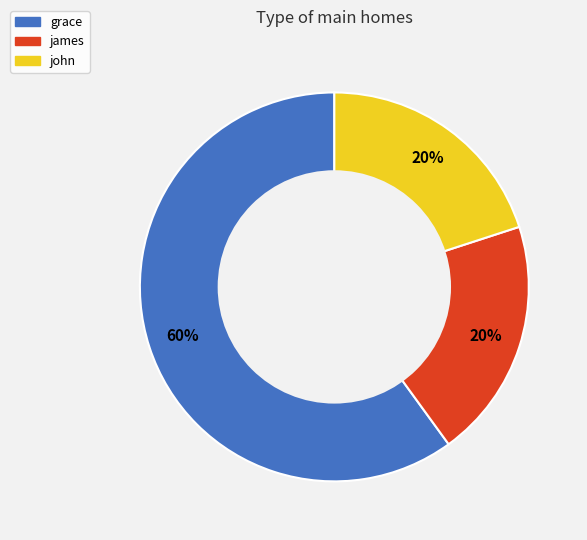

Approximately how many times larger is the value at john compared to grace?

0.3